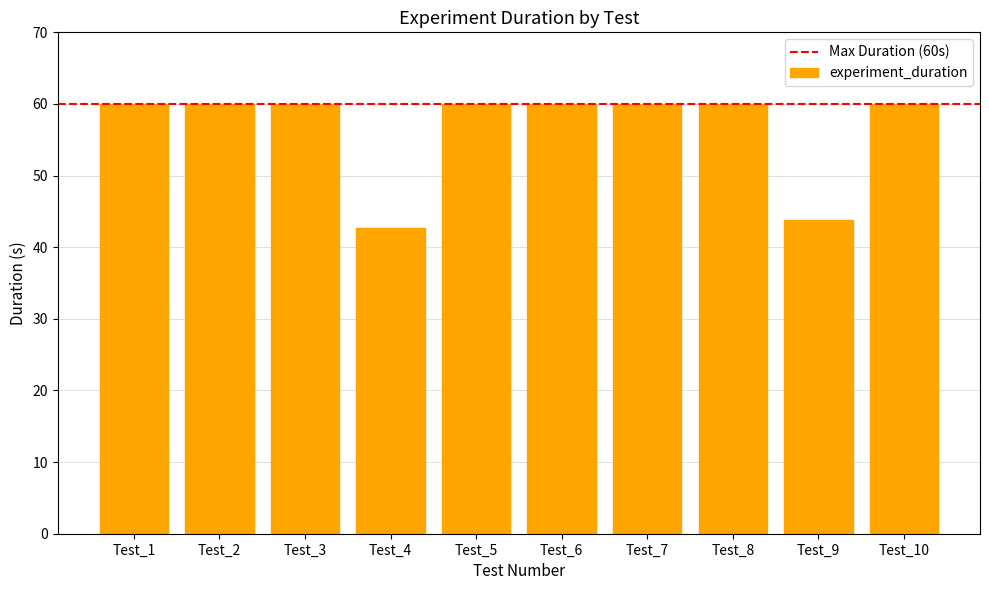

At which category does the chart reach its minimum across all series?

Test_4